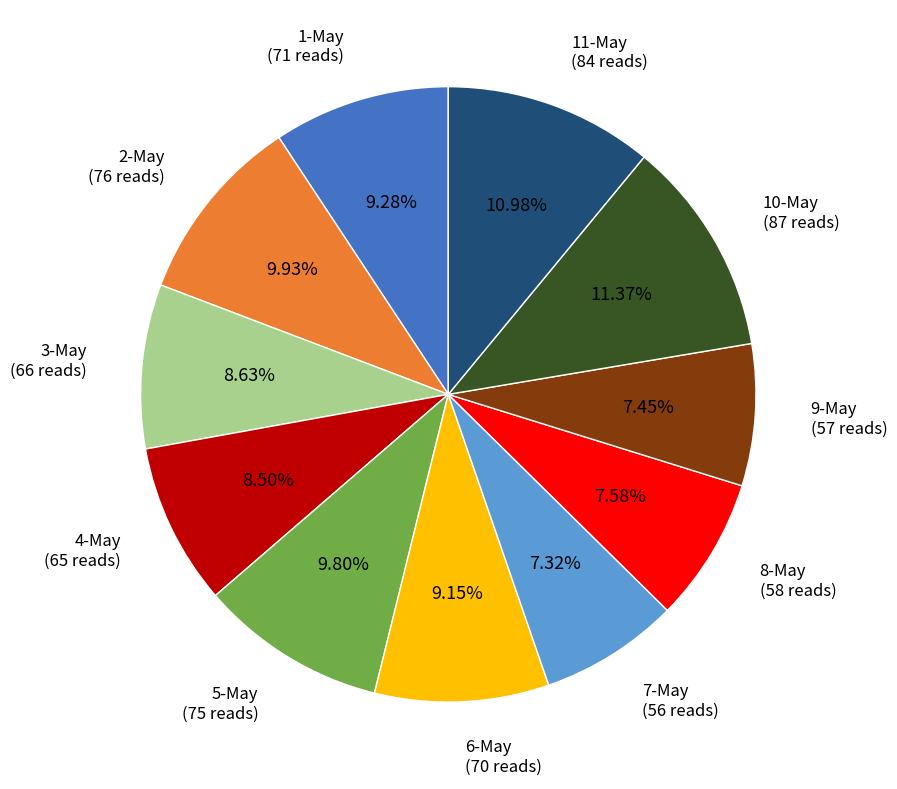

To the nearest percent, what is the difference between the largest and smallest slice percentages?

4%